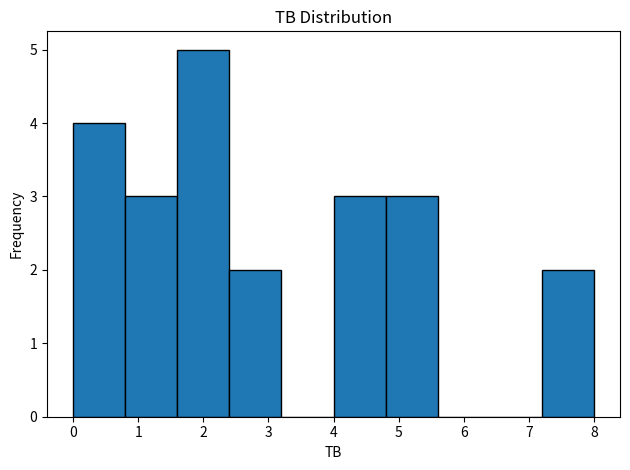

Reading left to right, transcribe this chart: for each bar, give the range it covers on the x-axis and its height. The values are not printed on the chart, so give them approximately, as read against the axis.

0.0 to 0.8: 4
0.8 to 1.6: 3
1.6 to 2.4: 5
2.4 to 3.2: 2
3.2 to 4.0: 0
4.0 to 4.8: 3
4.8 to 5.6: 3
5.6 to 6.4: 0
6.4 to 7.2: 0
7.2 to 8.0: 2